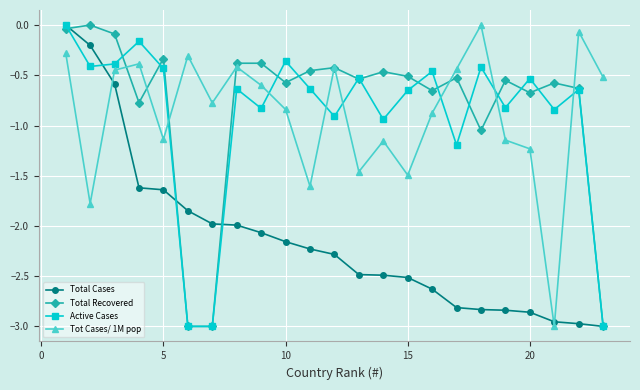

Which series ends up on top after the final intersection of Active Cases and Tot Cases/ 1M pop?

Tot Cases/ 1M pop